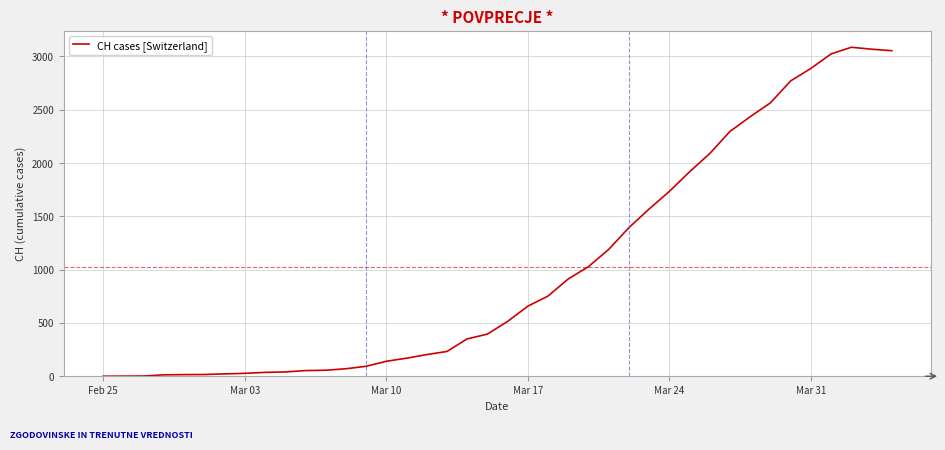

What is the greatest value displayed?

3086